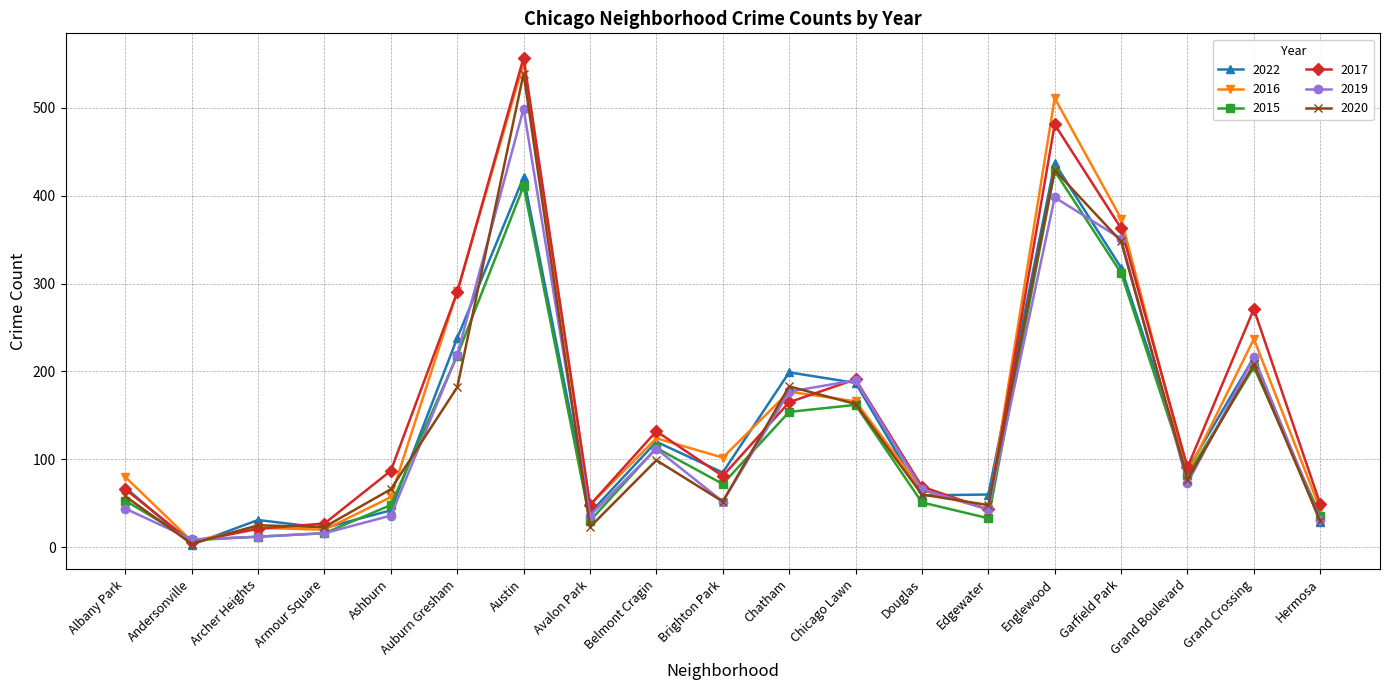

What position from the left is Albany Park?

1